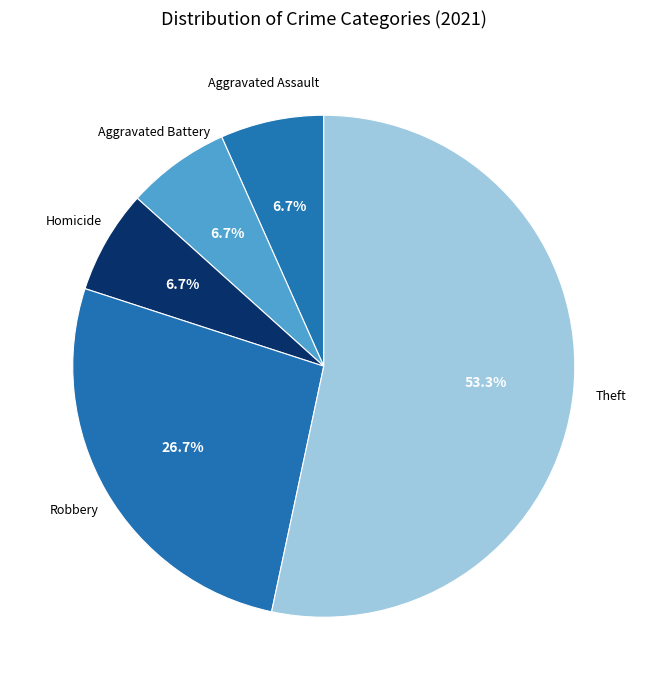

To the nearest percent, what is the difference between the Robbery and Theft slice percentages?

27%